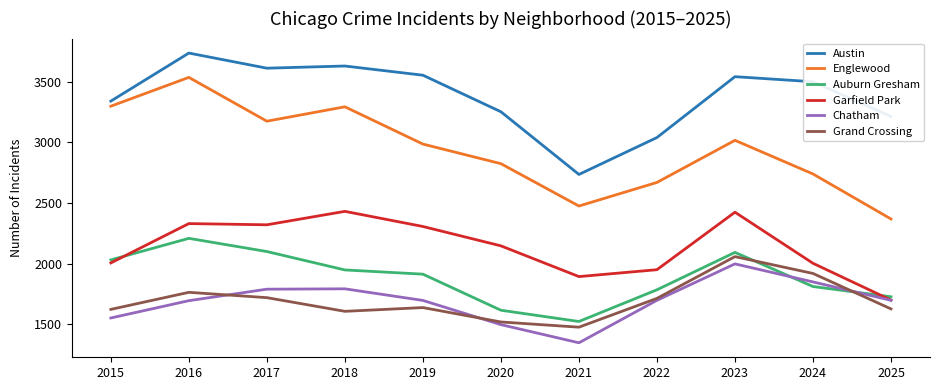

The value of Garfield Park at 2020 is 540. True or false?

False